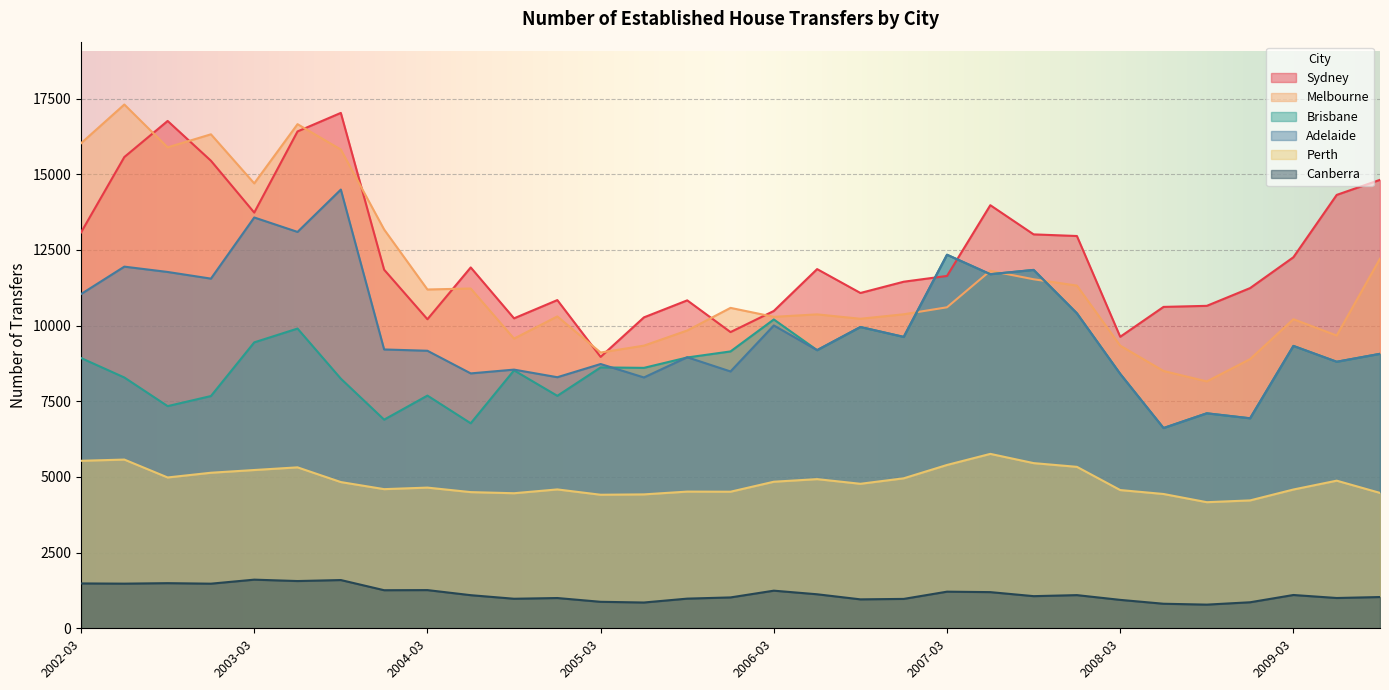

Between 2005-06 and 2009-03, which series saw the biggest shift?

Sydney